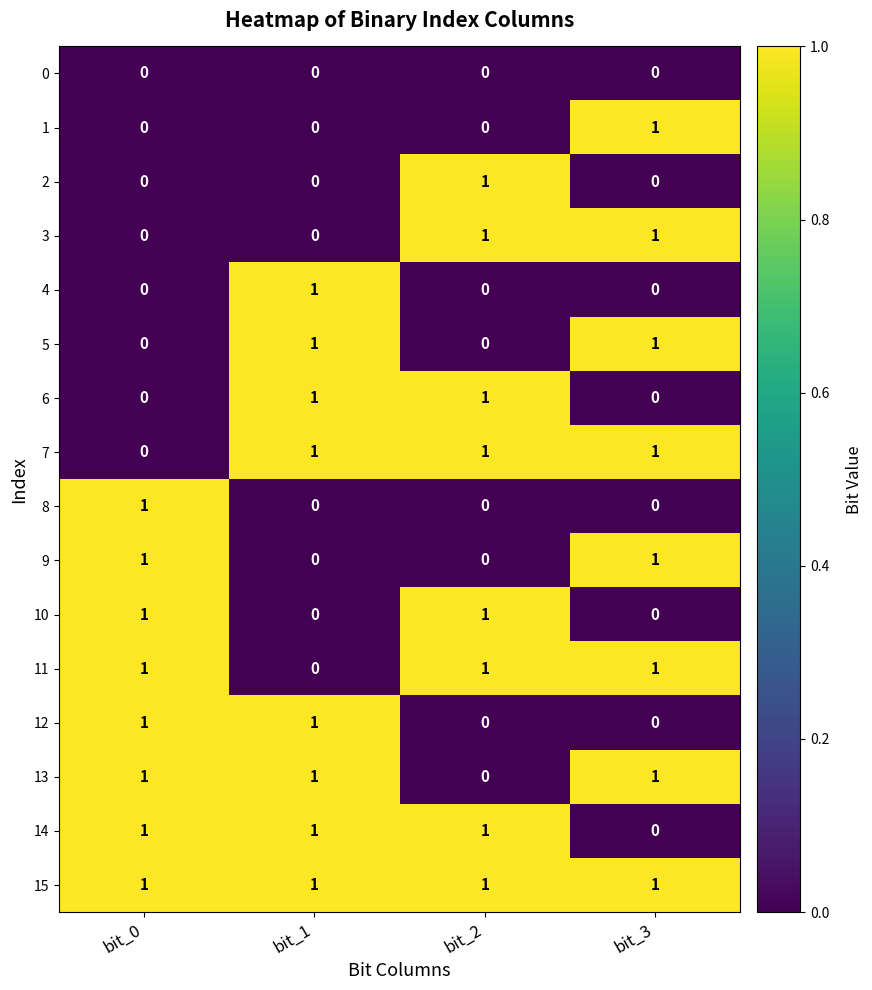

True or false: 7 has a value of 0 at bit_1.

False